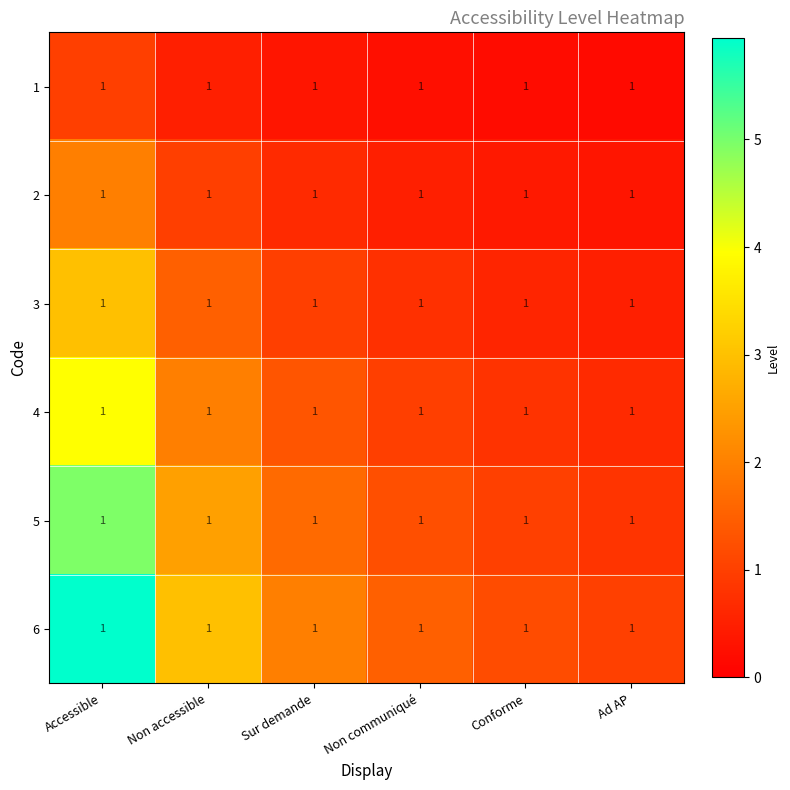

At which label does 5 first exceed 1?

Accessible